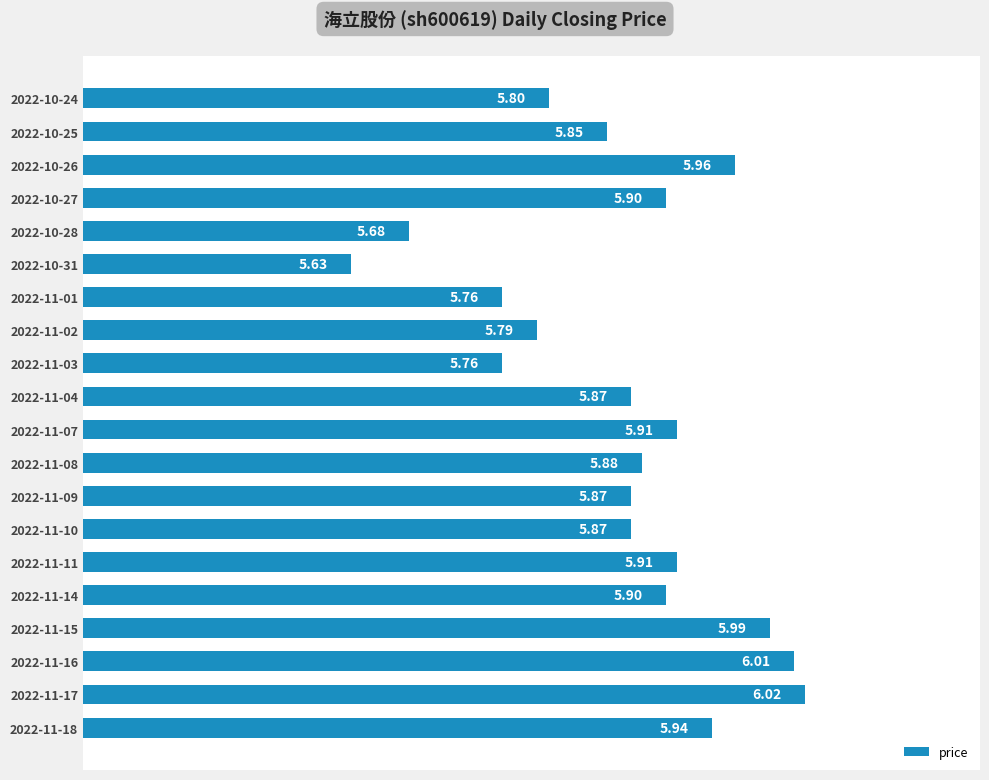

Approximately how many times larger is the value at 2022-11-01 compared to 2022-10-28?

1.0